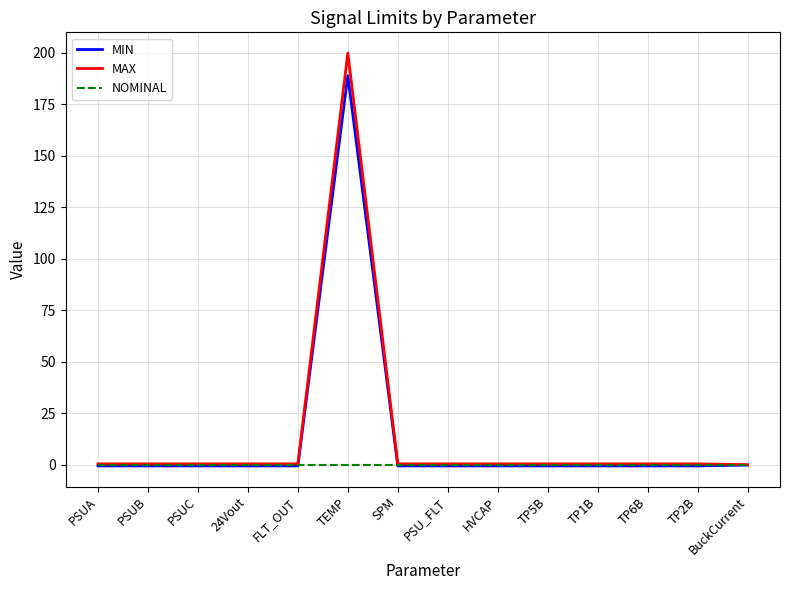

At which label does MAX reach its peak?

TEMP